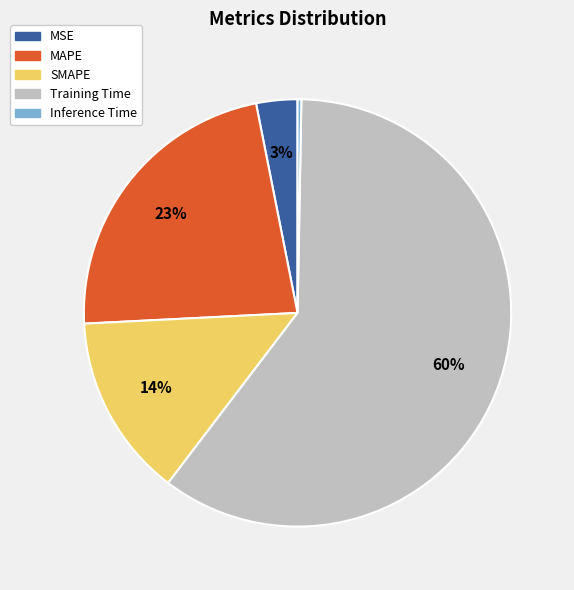

Which has a higher value, Training Time or MSE?

Training Time